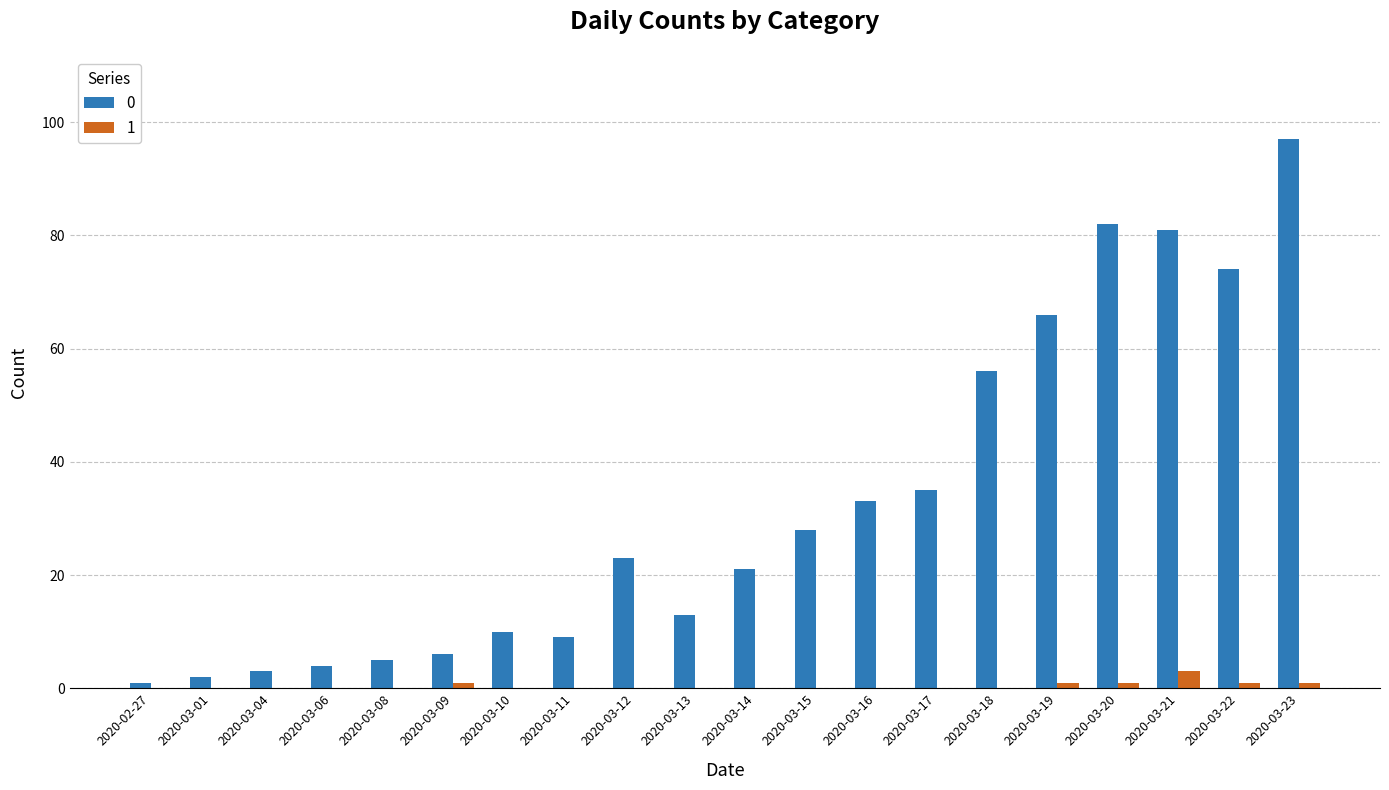

At which category is the sum across all series the highest?

2020-03-23